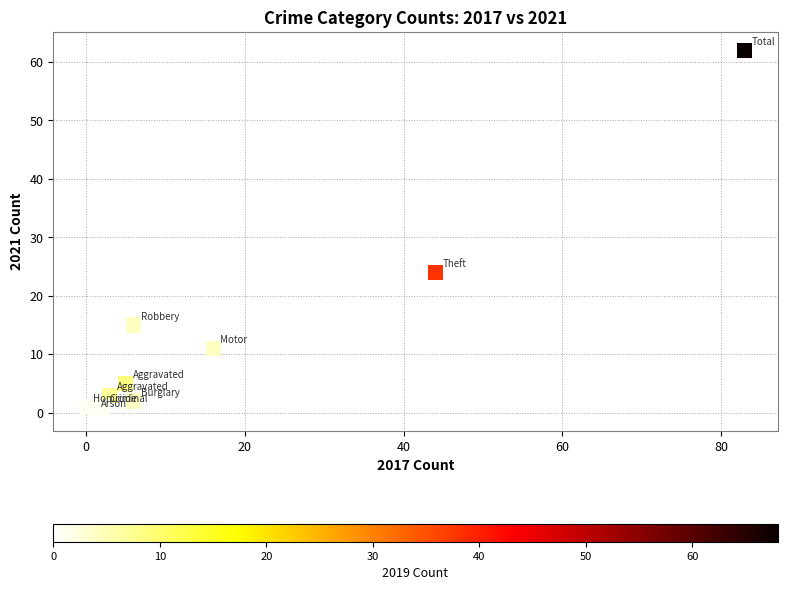

What Y value in the scatter plot is closest to 31?

24